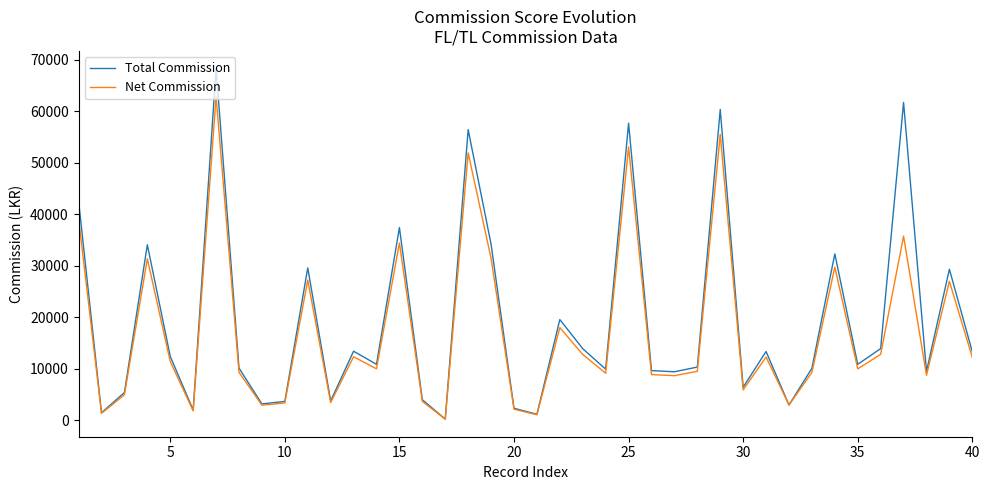

Which series has the widest spread of values?

Total Commission